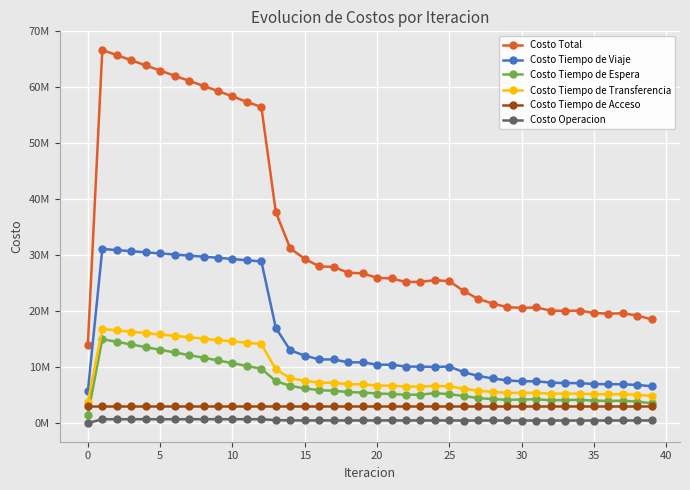

What is the label of the 40th point from the left?

39